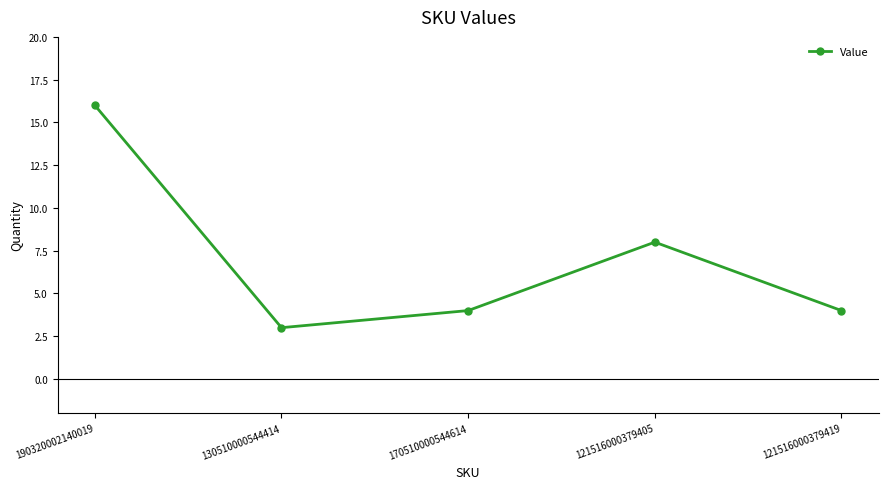

Approximately how many times larger is the value at 121516000379419 compared to 170510000544614?

1.0